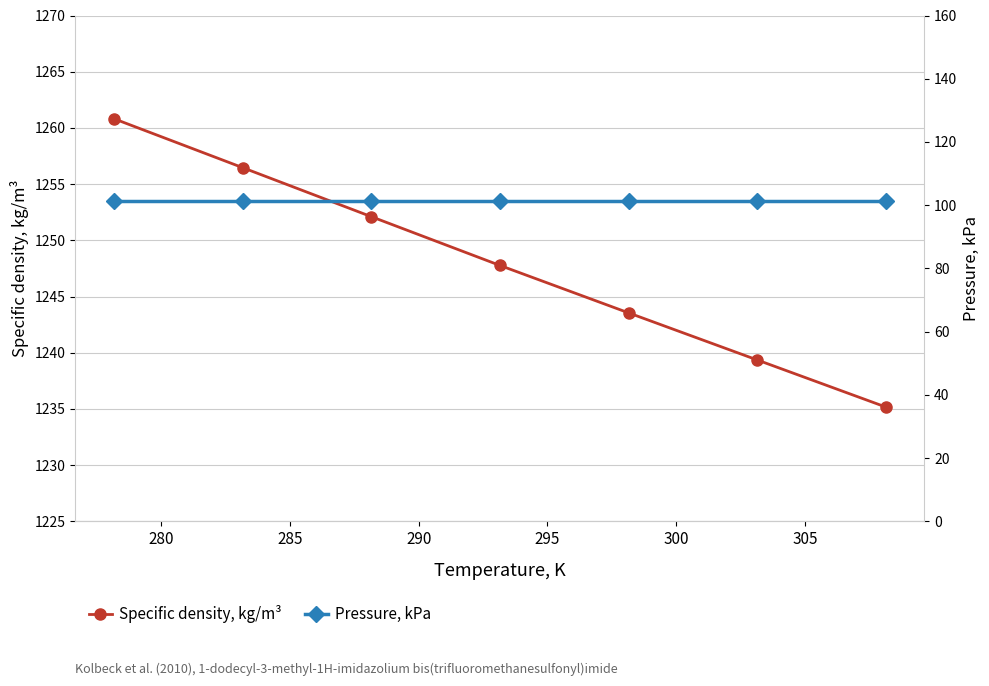

Which series has the widest spread of values?

Specific density, kg/m³